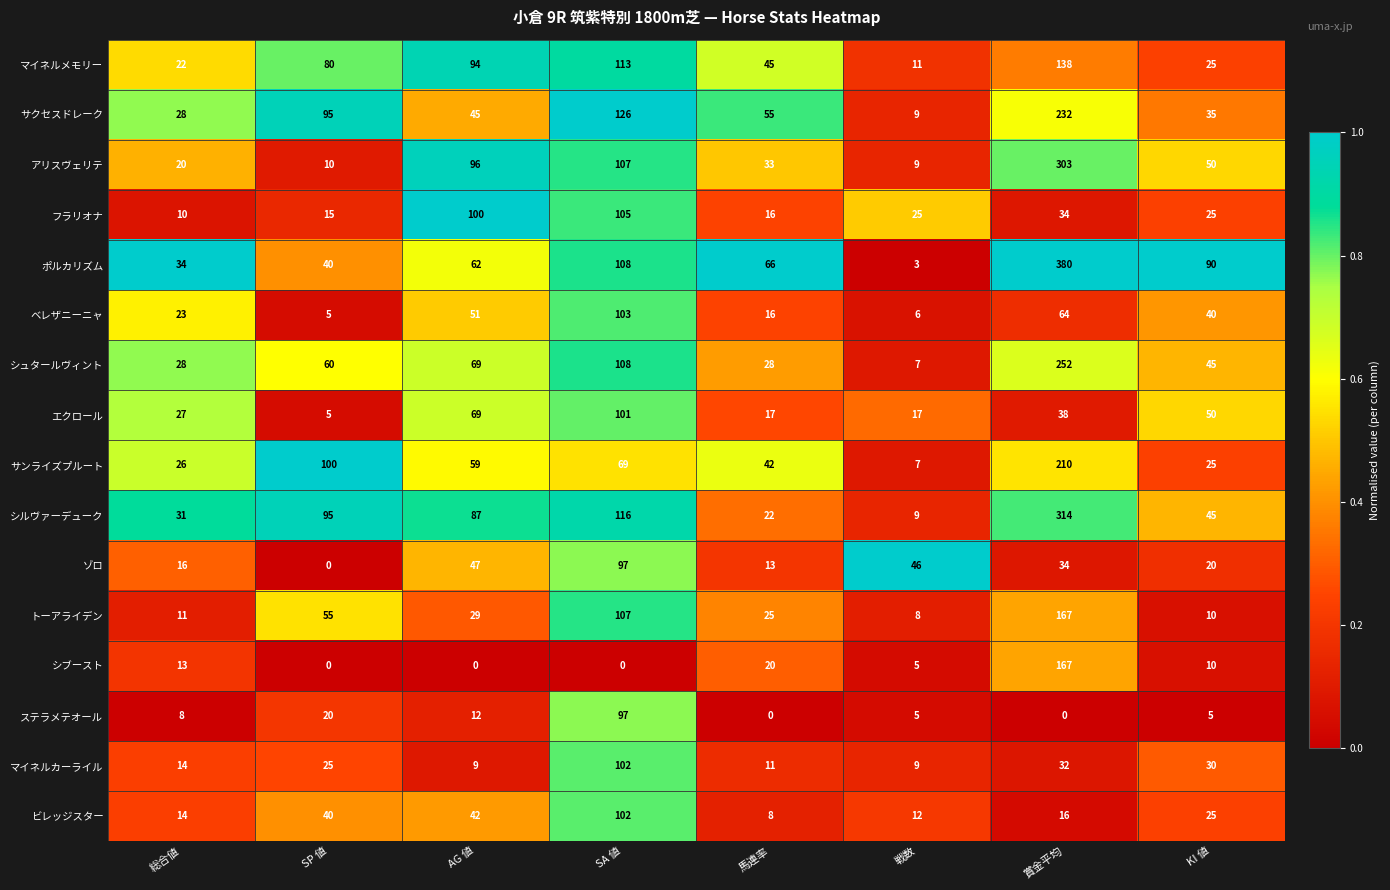

What is the spread (max minus min) of values at 総合値?

26